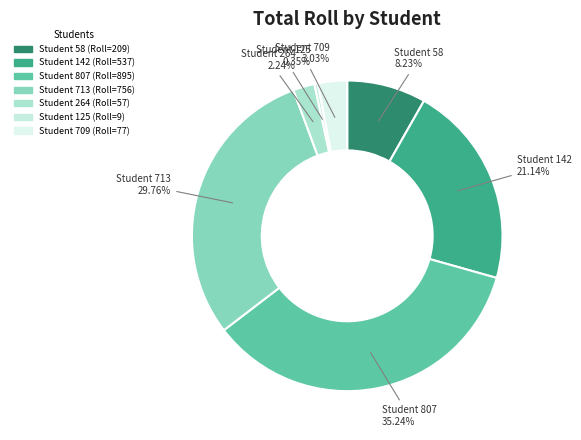

Count the number of slices in the pie.

7